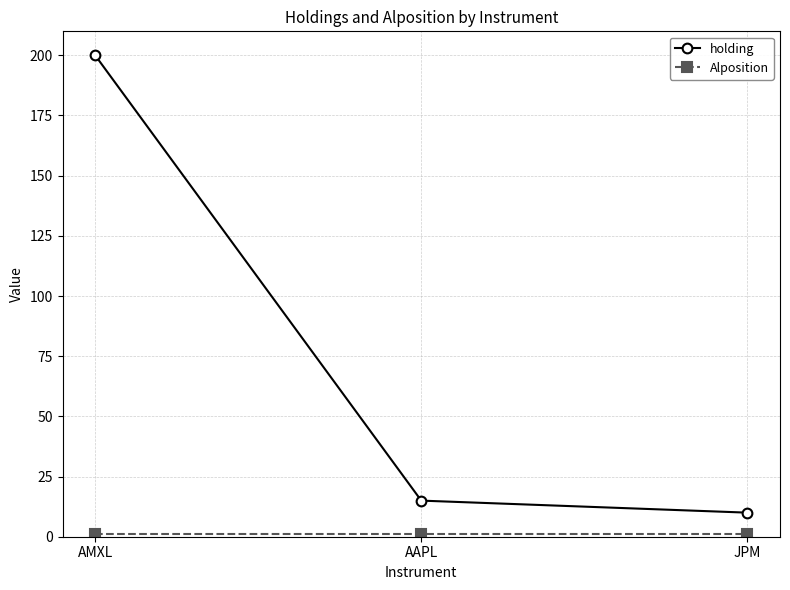

At how many categories does at least one series exceed 182?

1